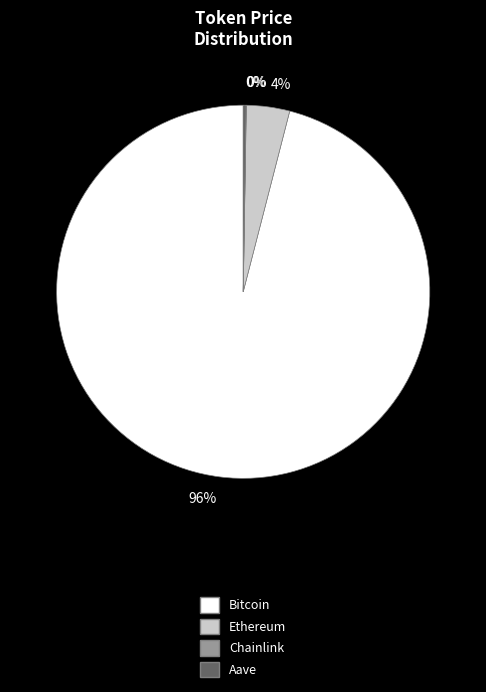

To the nearest percent, what is the difference between the largest and smallest slice percentages?

96%